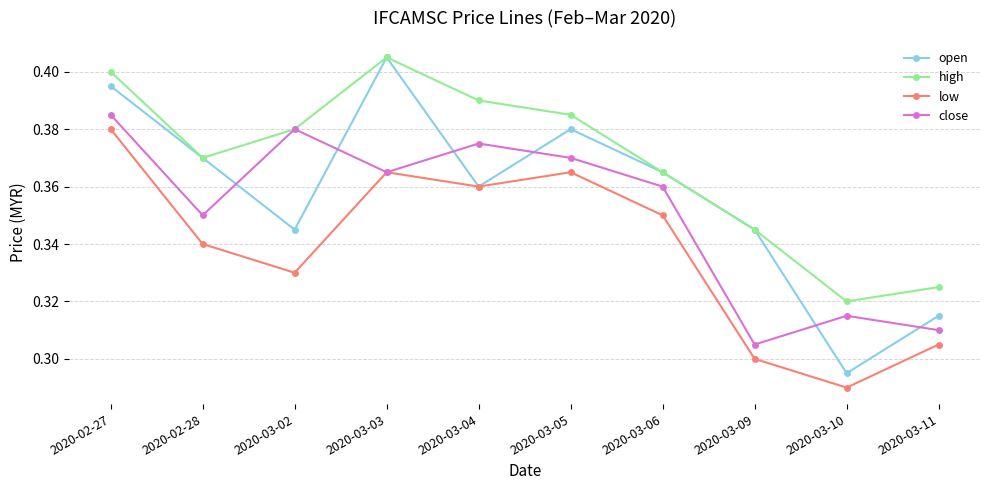

Which series changed the most between 2020-02-27 and 2020-03-11?

open